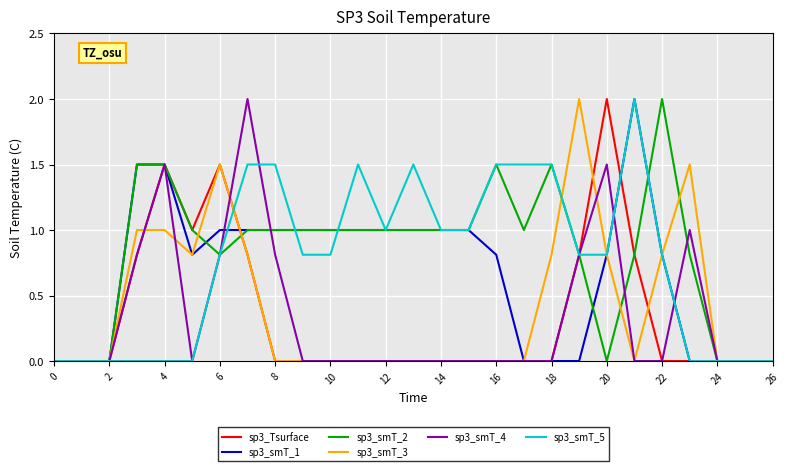

What is the maximum value for sp3_smT_5?

2.0